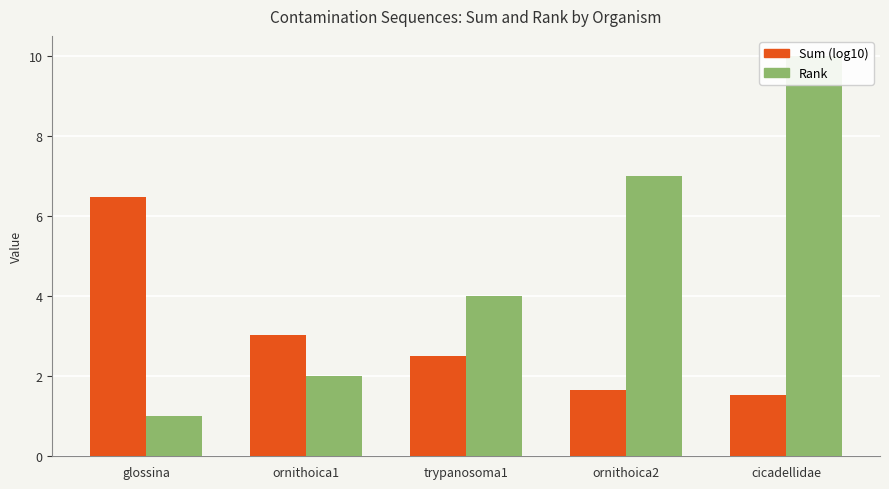

What are all the series names shown in the legend?

Sum (log10), Rank